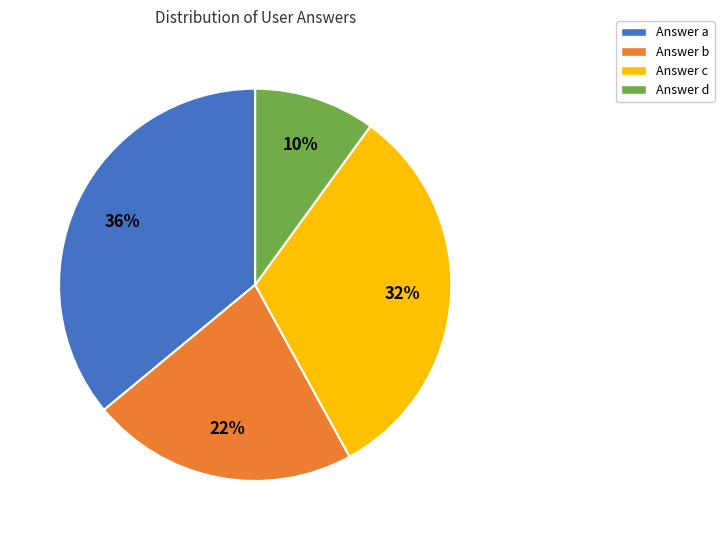

To the nearest percent, what portion does Answer c represent?

32%